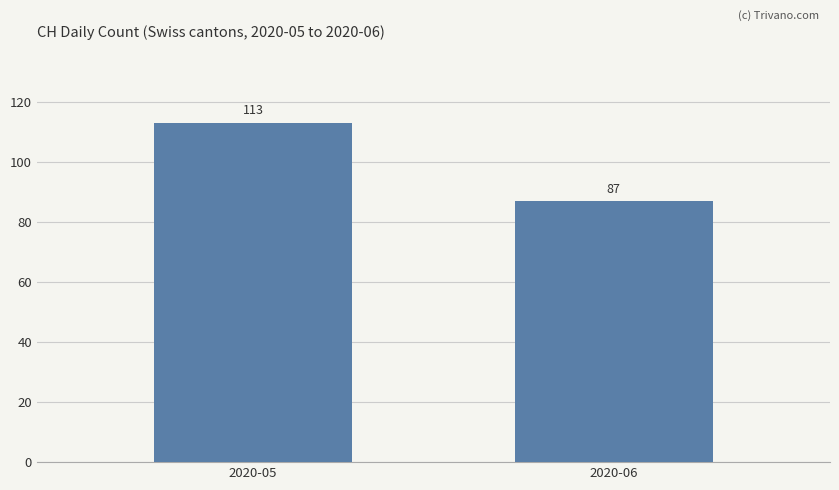

Where is the data nearest to the value 99?

2020-06